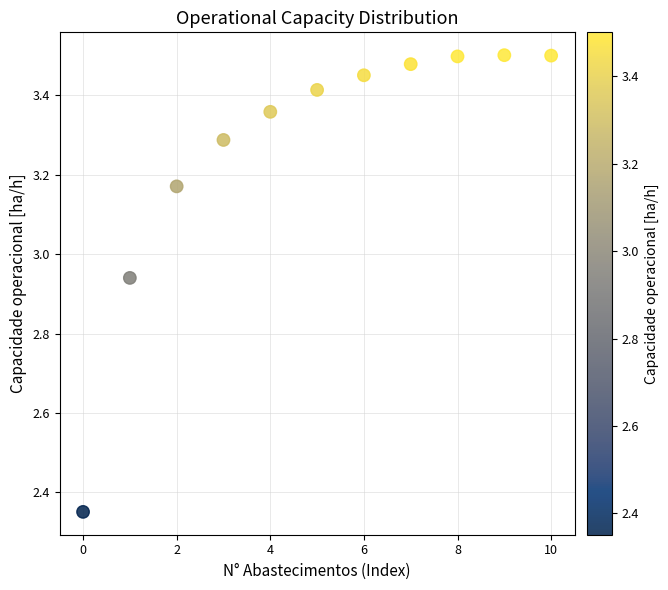

What is the range of Y values (max minus min)?

1.2